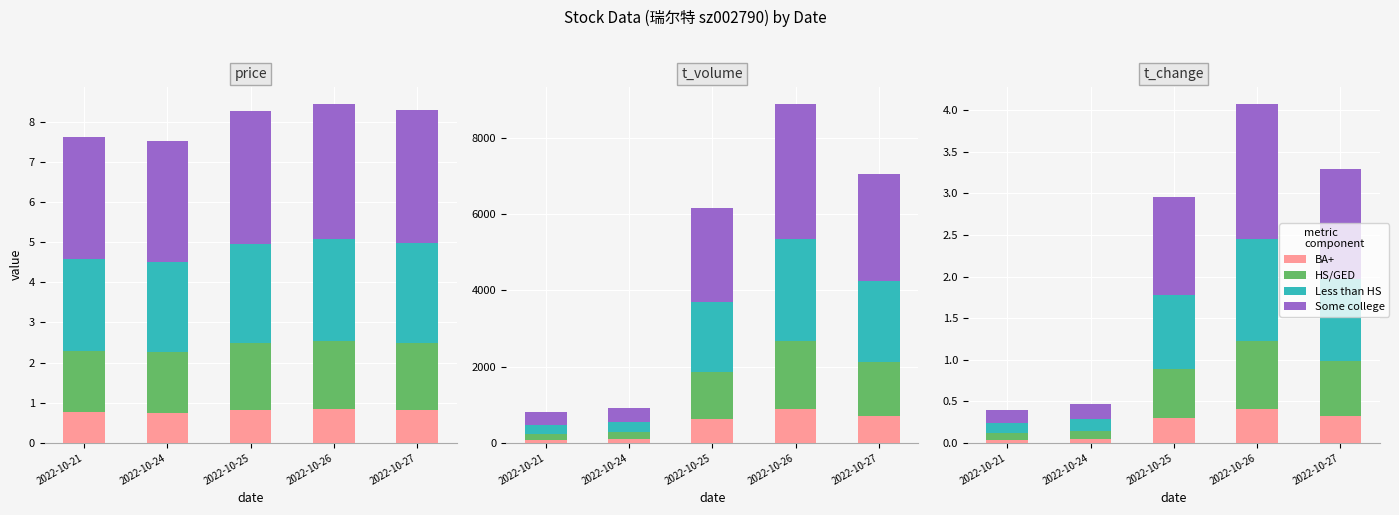

What is the value of the Less than HS bar at the 4th from the left?

1.2